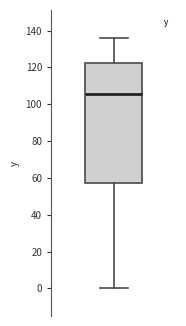

Where is the upper edge of the box on the y-axis? The values are not printed on the chart, so give them approximately, as read against the axis.

122